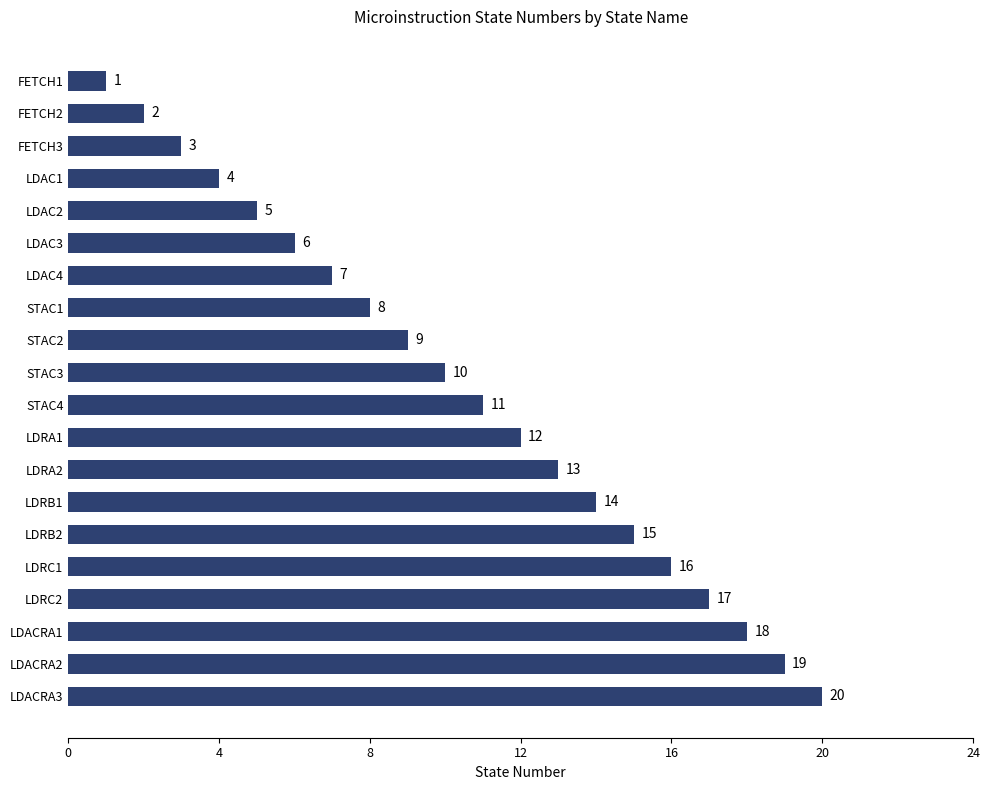

How many values are below 11?

10